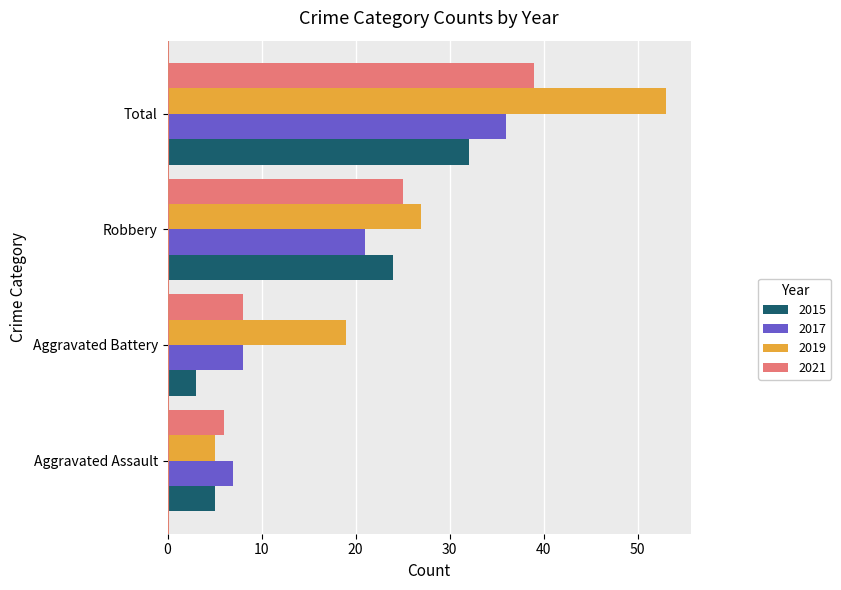

How many categories are shown in the chart?

4